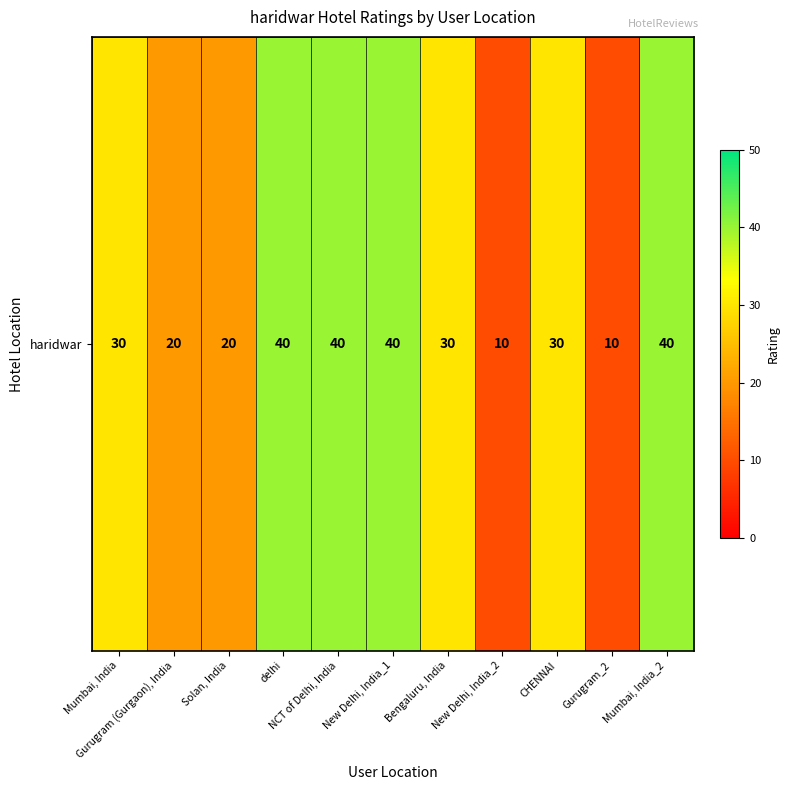

What is the average value?

28